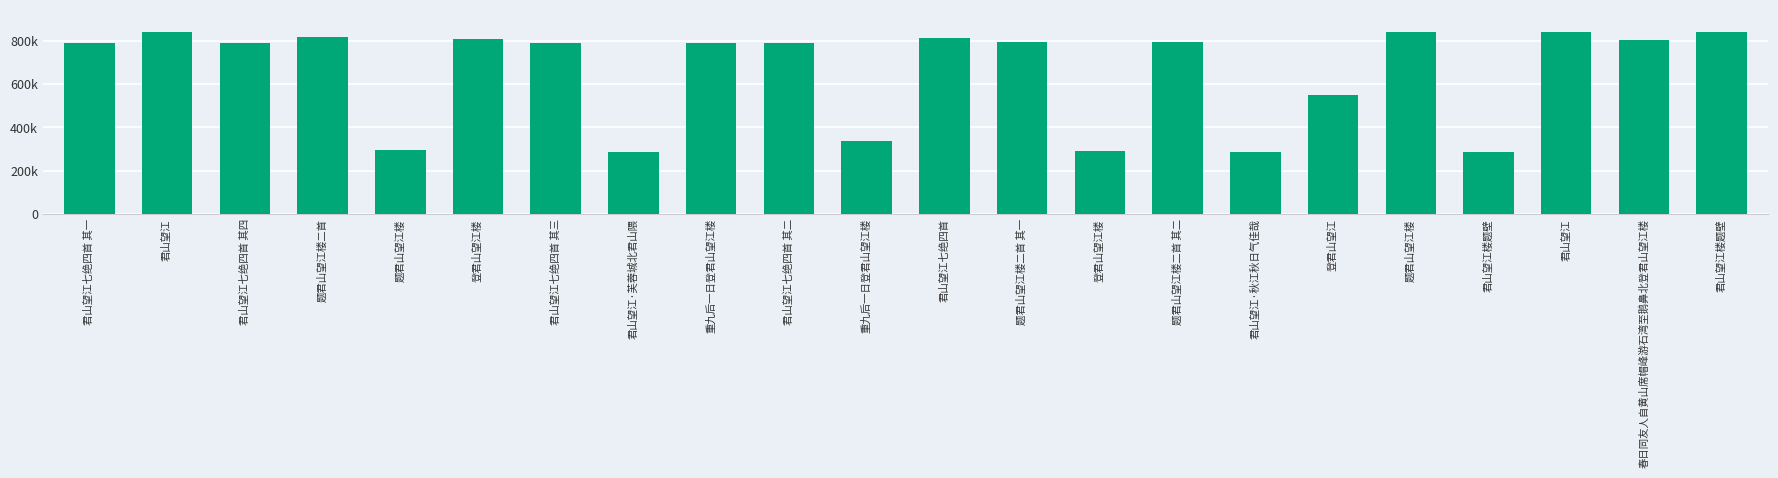

Are the bars horizontal?

No